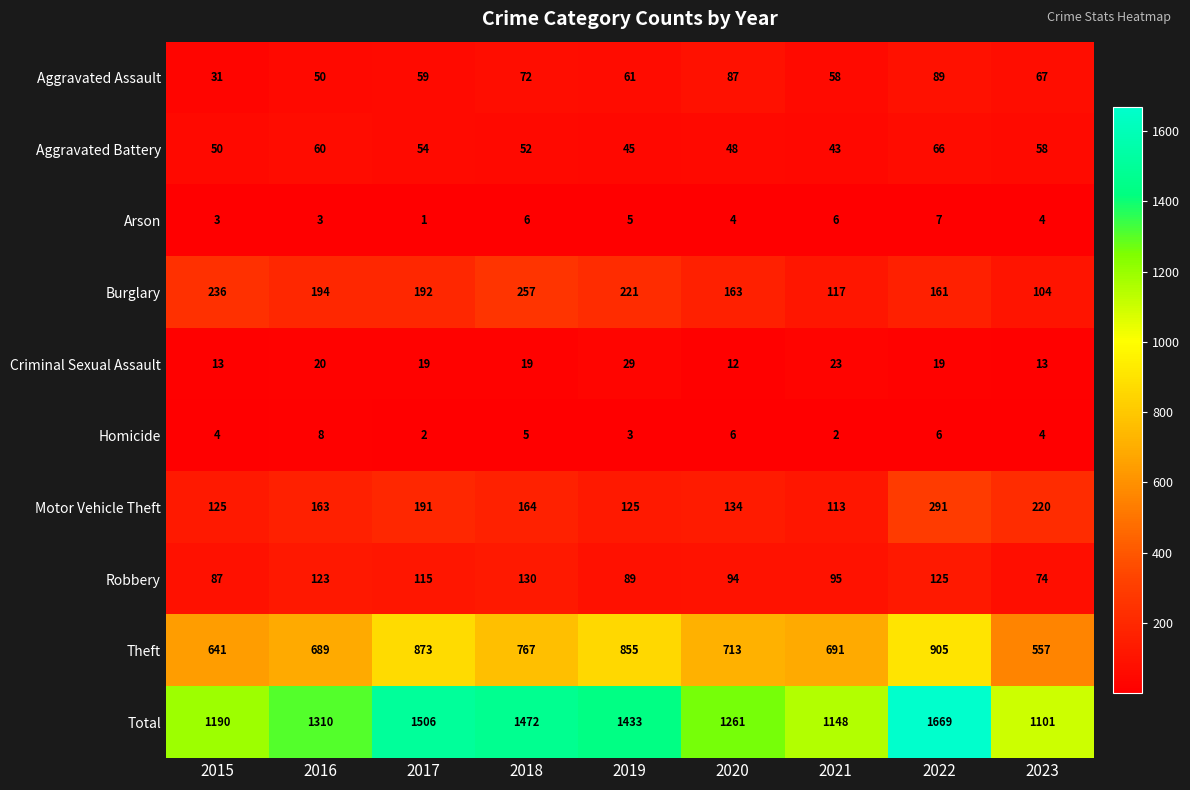

At which category is the sum across all series the highest?

2022